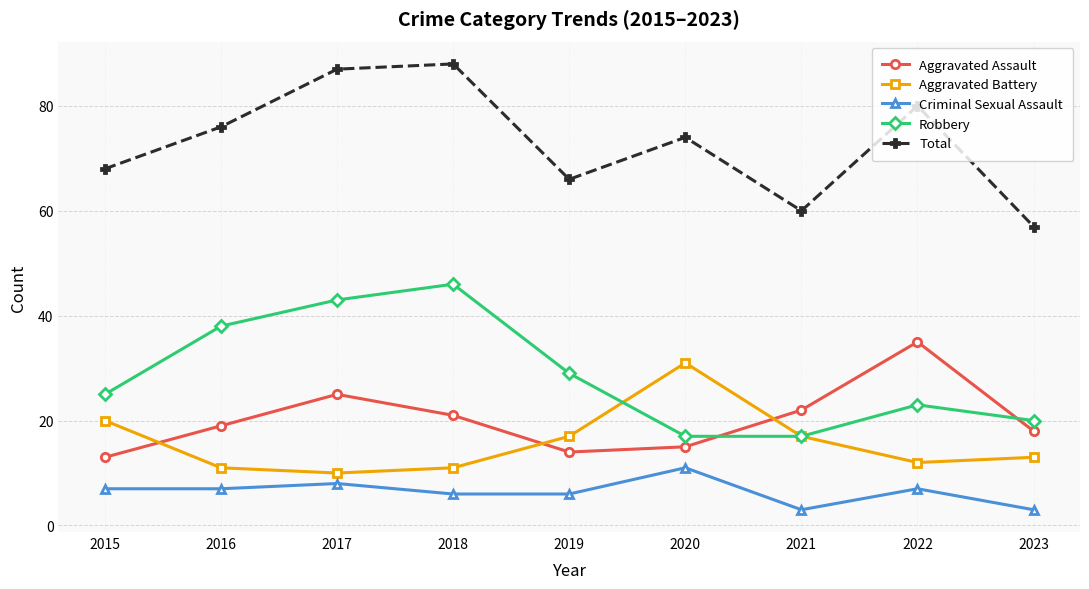

Is it true that Aggravated Battery equals 17 at 2022?

False